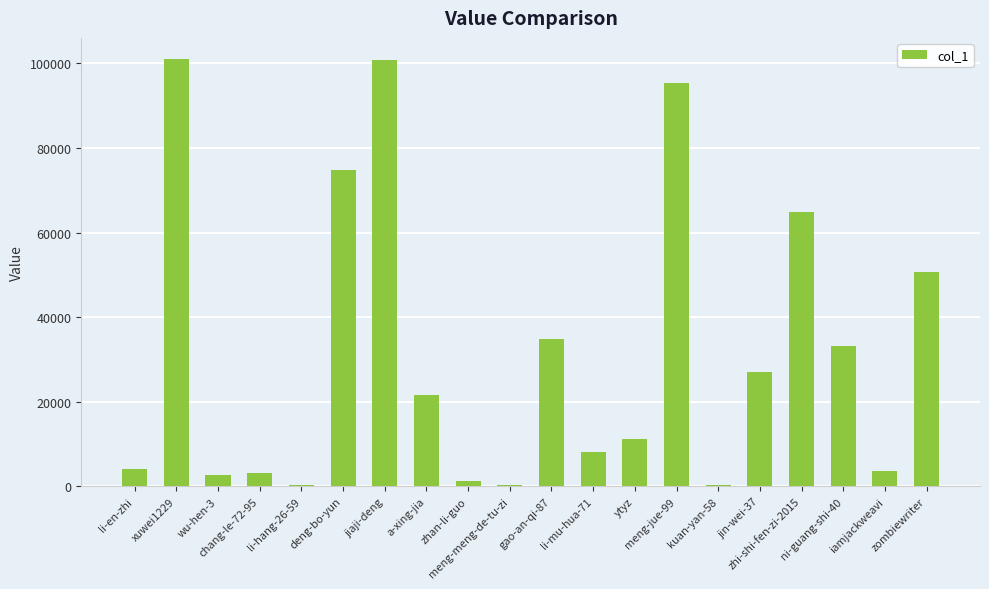

What is the greatest value displayed?

100975